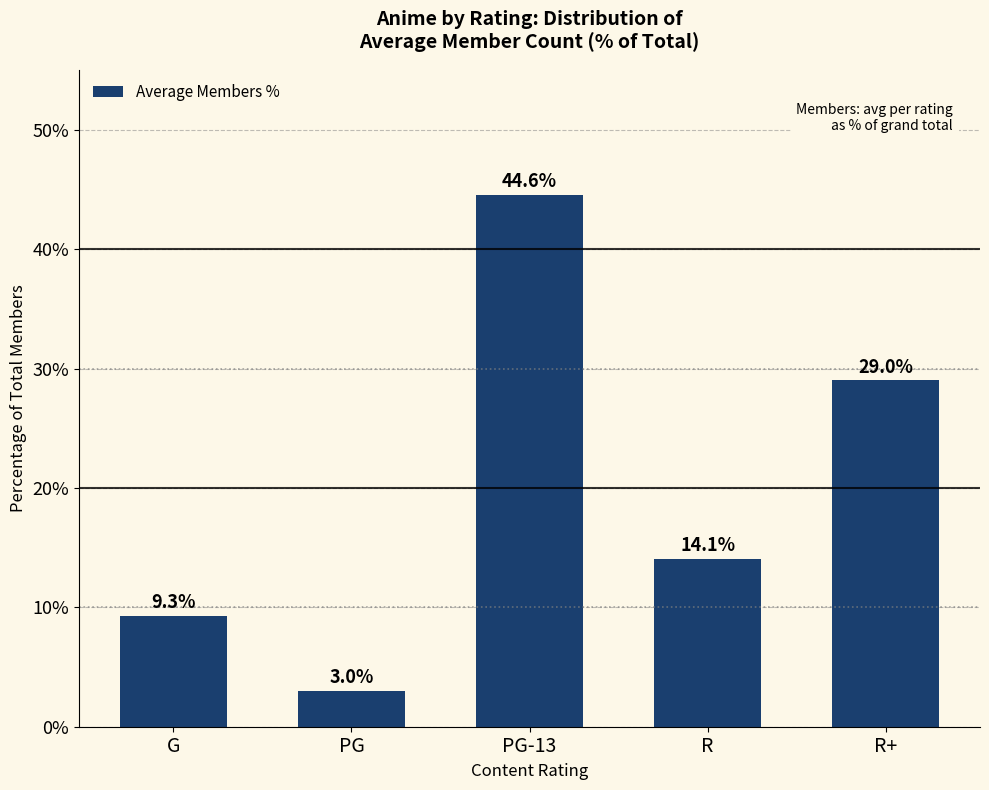

Which category has the lowest value across all series?

PG